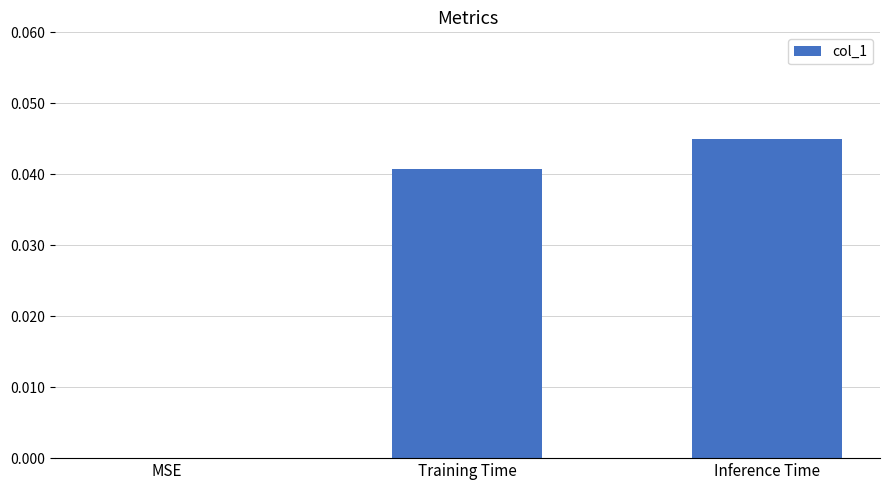

Which has a higher value, Inference Time or Training Time?

Inference Time